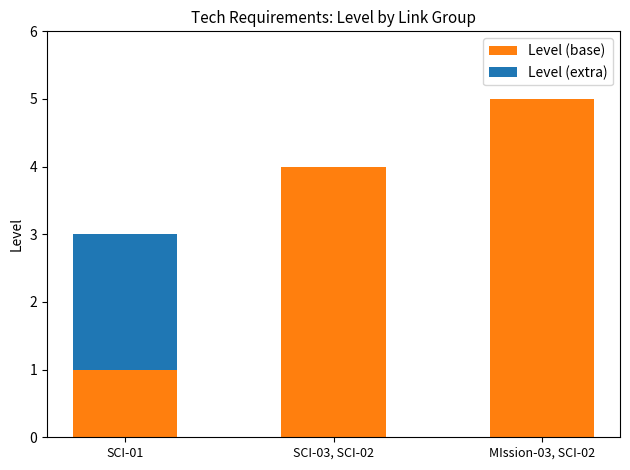

What is the total value across all series at SCI-03, SCI-02?

4